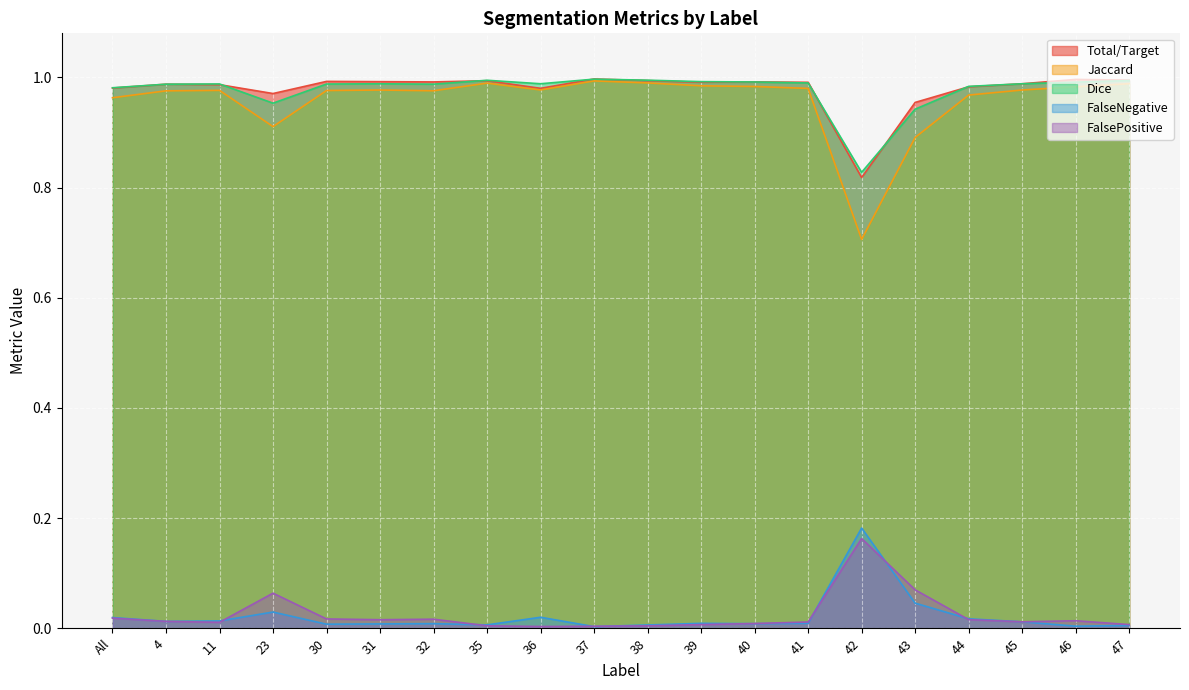

At how many categories does at least one series exceed 0?

20